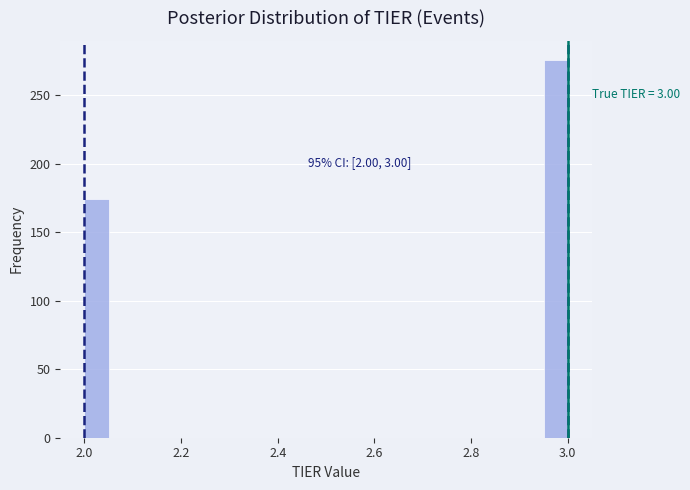

Around what value on the x-axis is the tallest bar? Give the approximate position of its centre, as read against the axis.

2.98